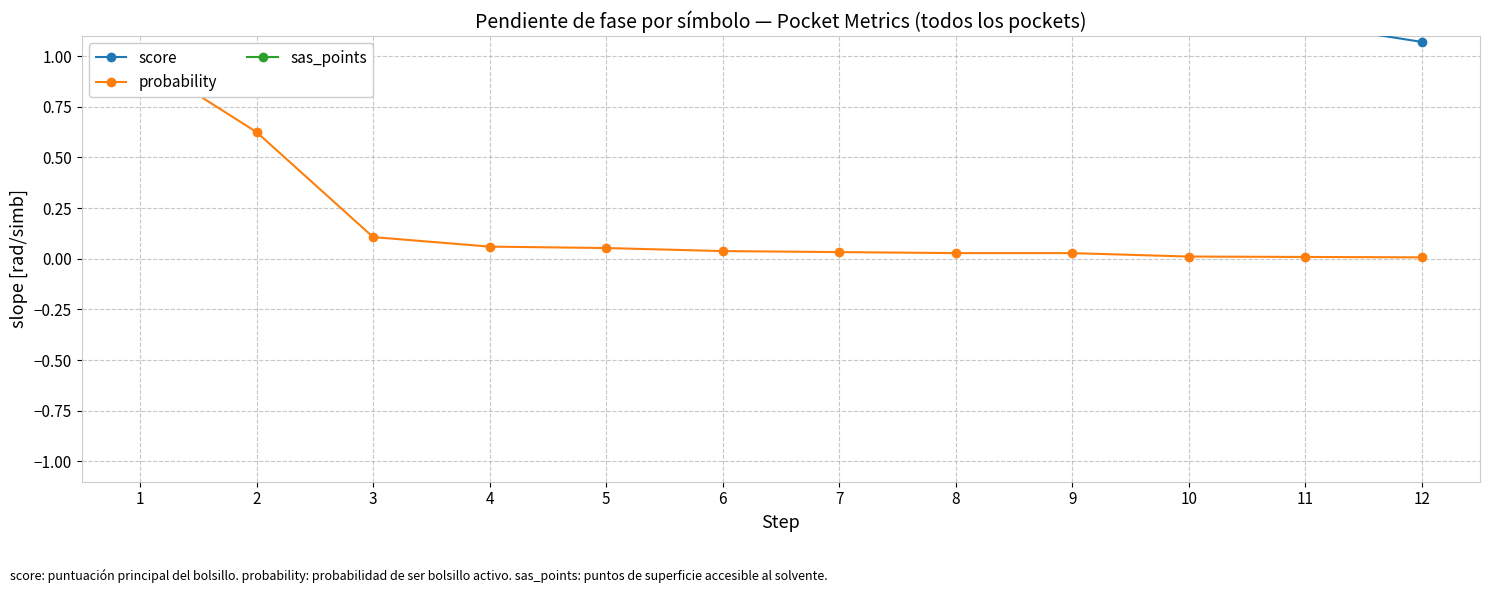

How many values in the sas_points series exceed 32?

5